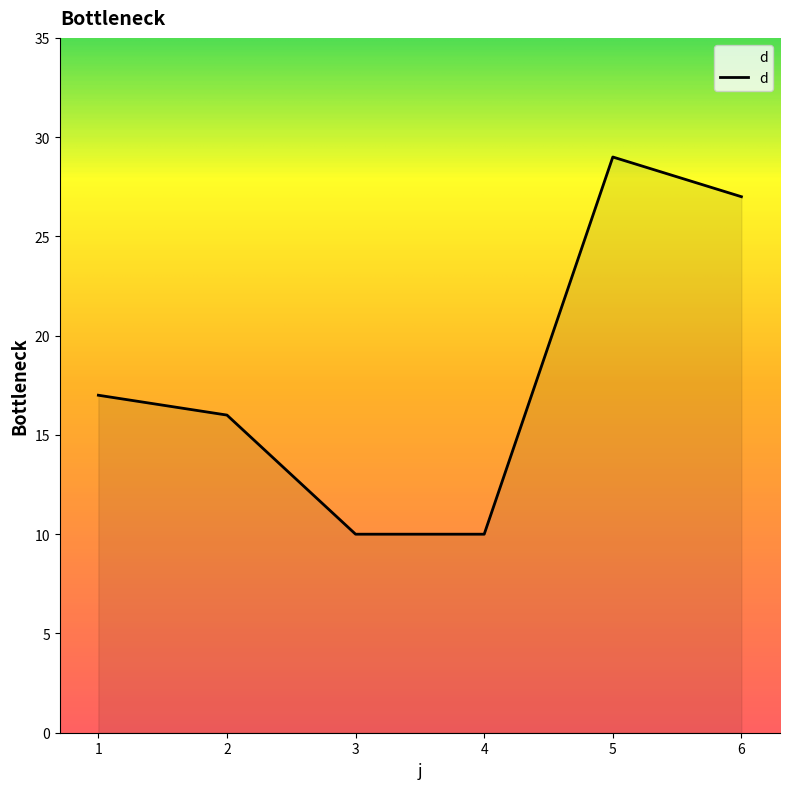

Does the chart have visible grid lines?

No